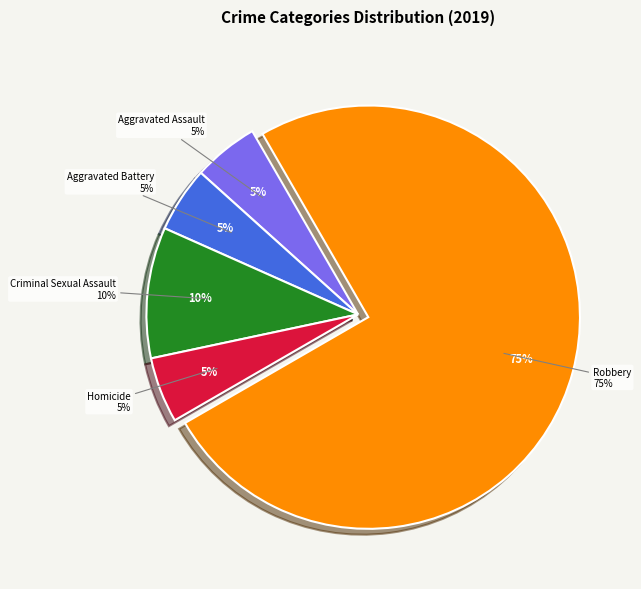

What is the majority slice?

Robbery